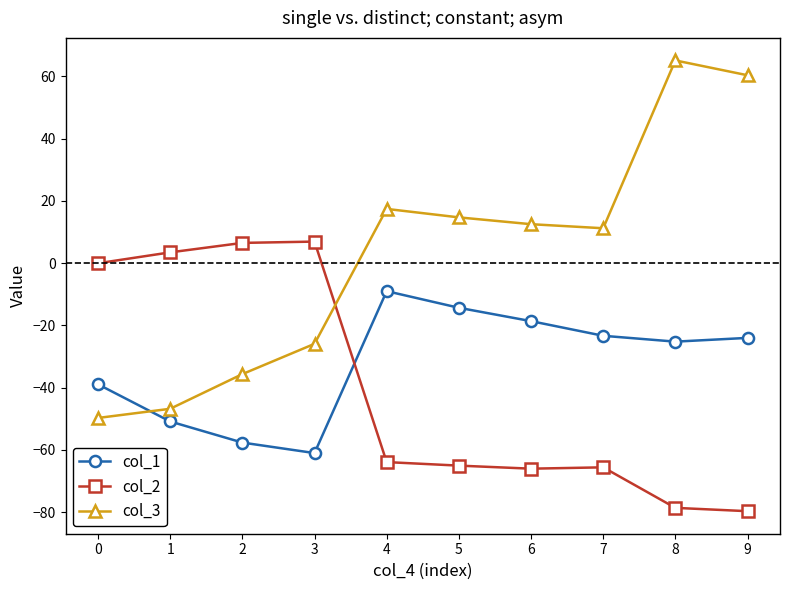

How many data points in col_2 are less than -63?

6